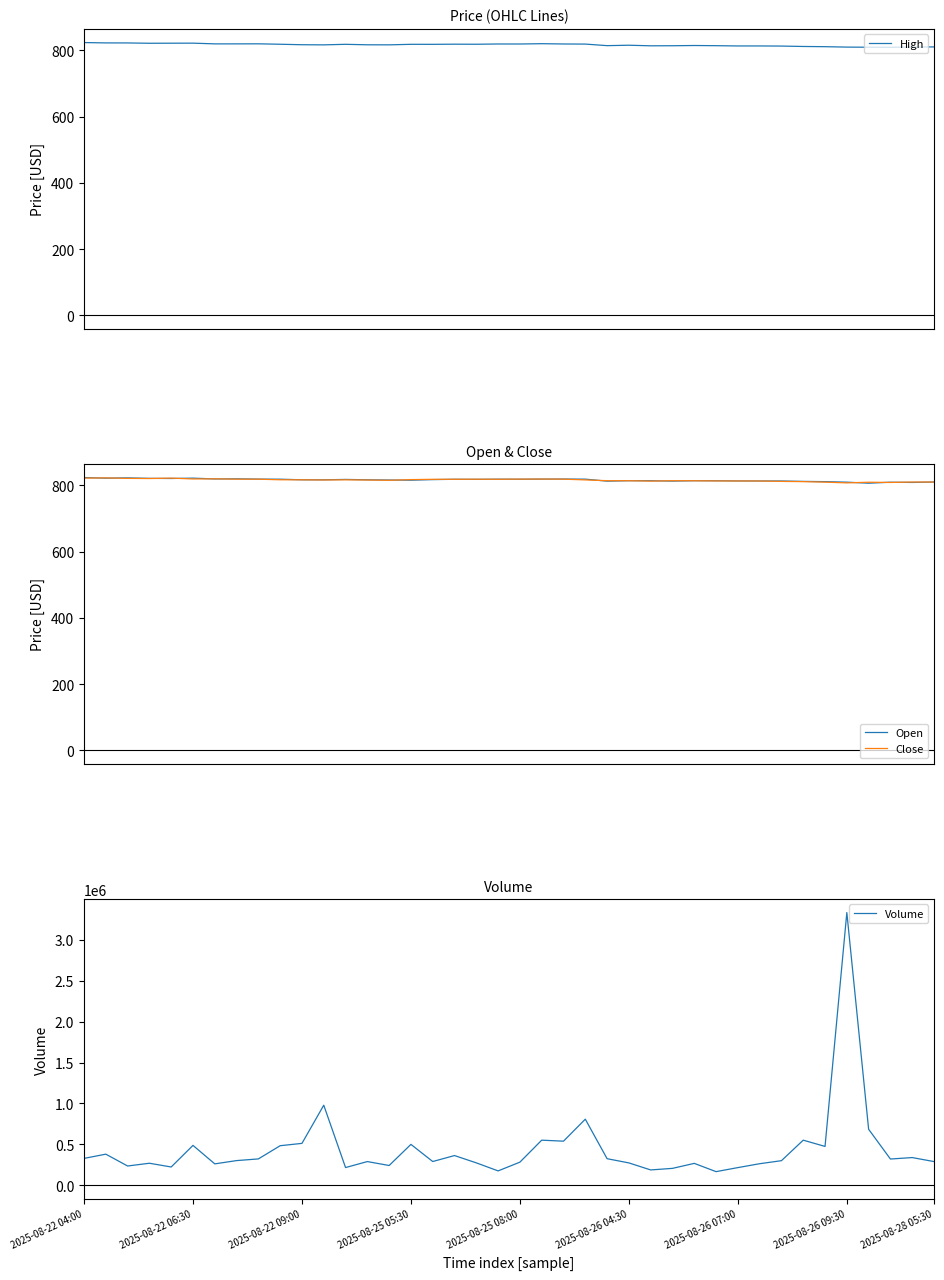

The value of Open at 24 is 1445.2. True or false?

False